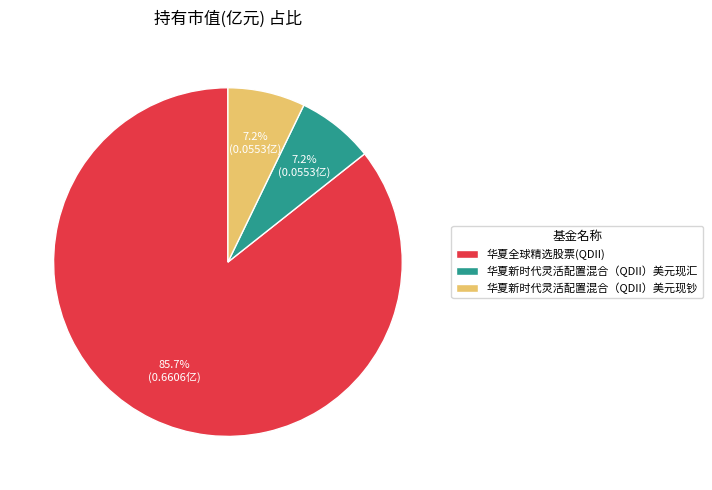

What is the largest slice in the pie chart?

华夏全球精选股票(QDII)